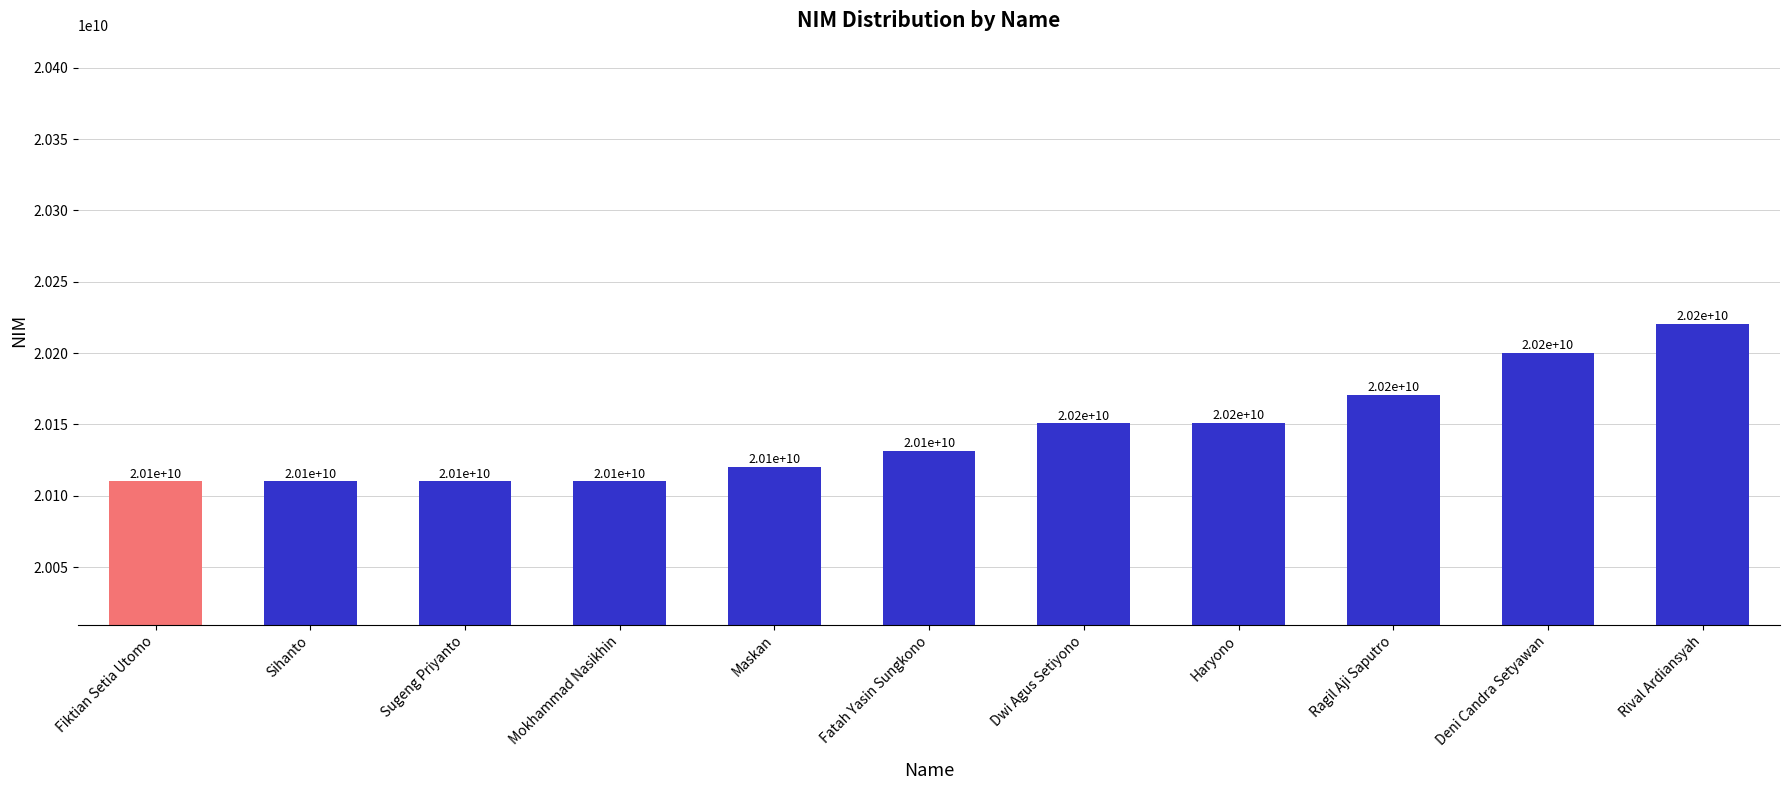

Is it true that the value at Haryono is 12407589306?

False